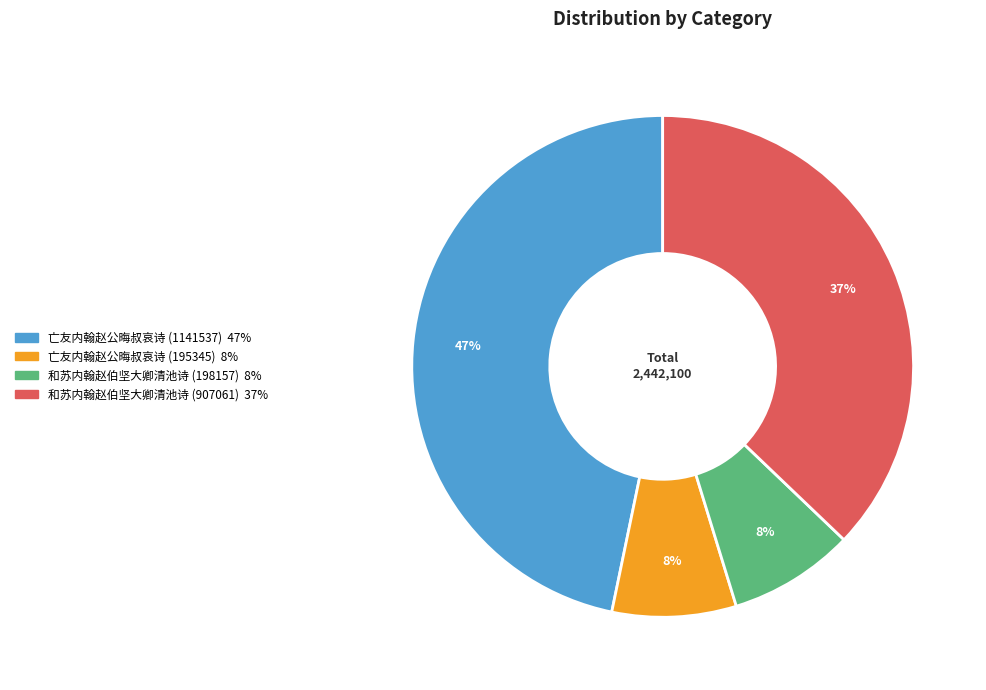

To the nearest percent, what portion does 和苏内翰赵伯坚大卿清池诗 (907061) represent?

37%